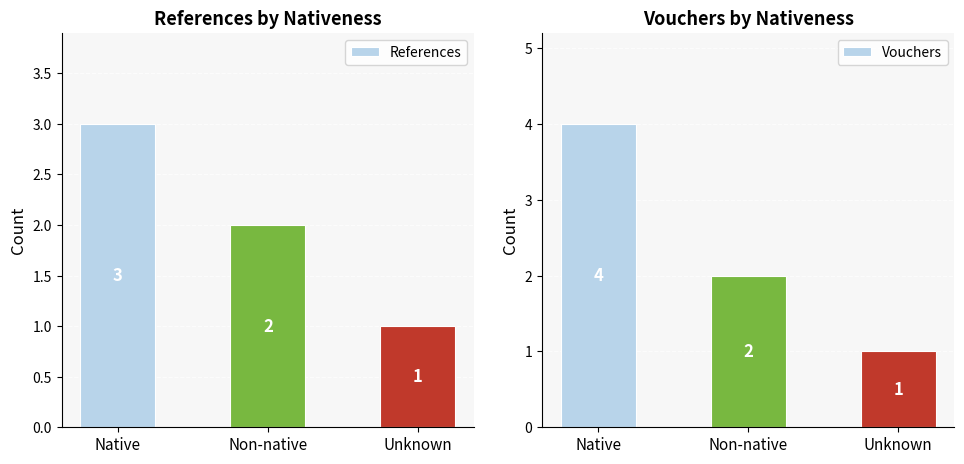

How many distinct data groups are displayed?

2